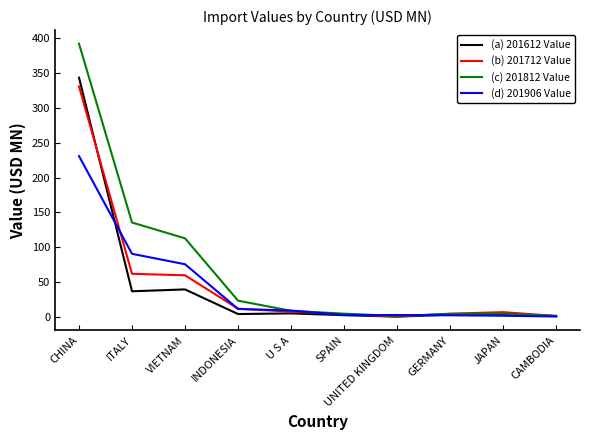

Between CHINA and U S A, which series saw the biggest shift?

(c) 201812 Value